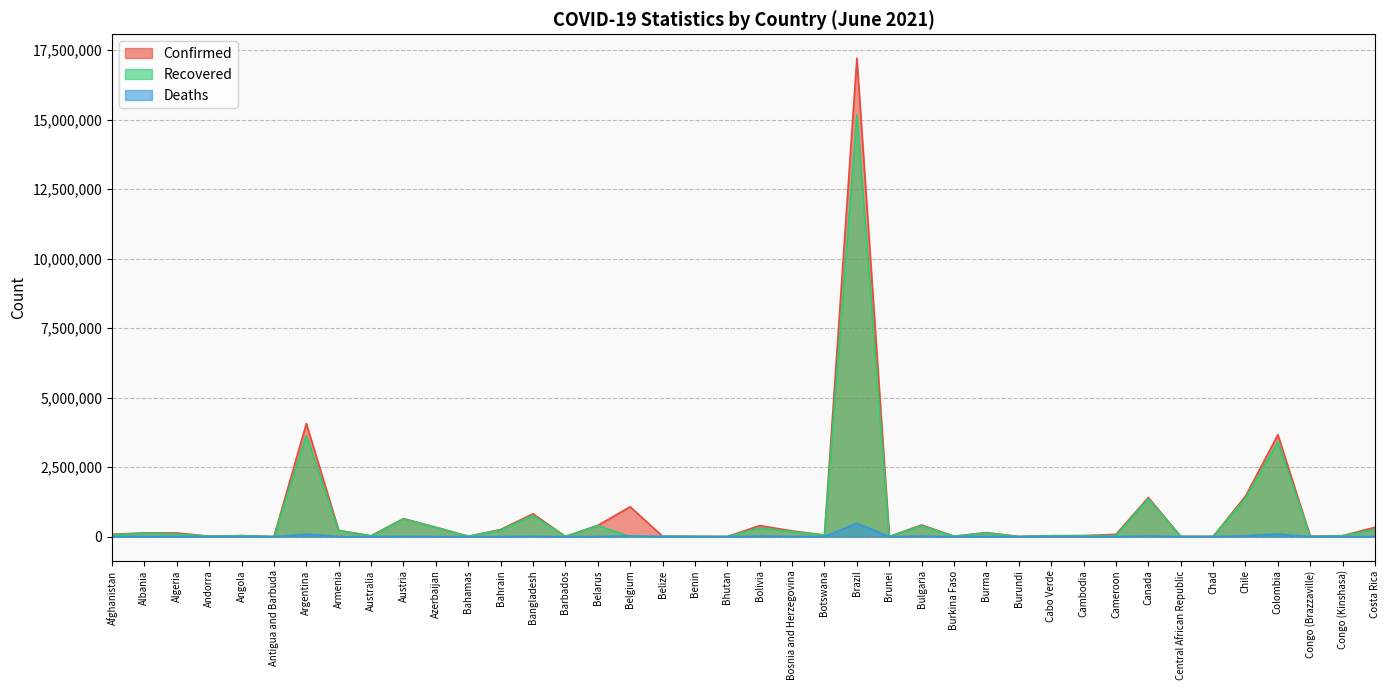

How many data points in Confirmed are less than 85892?

20